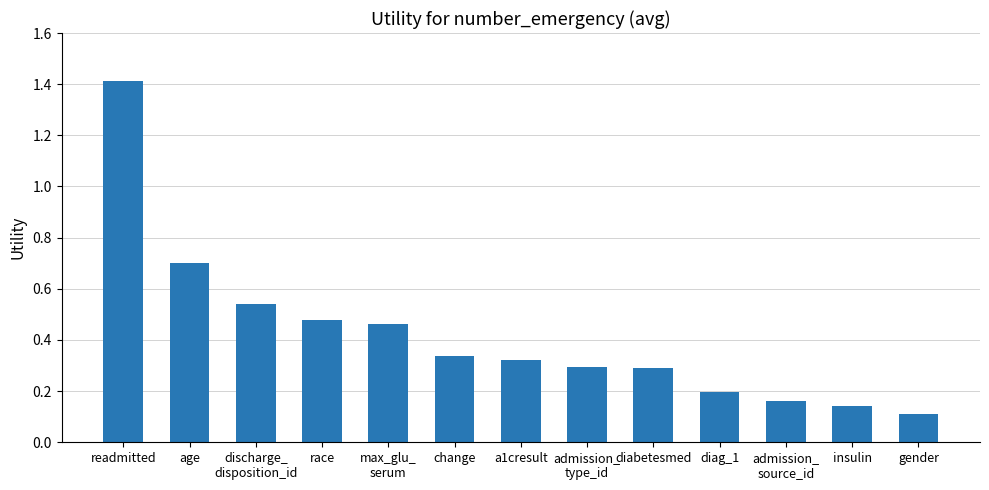

What is the value of the 2nd bar from the left?

0.7